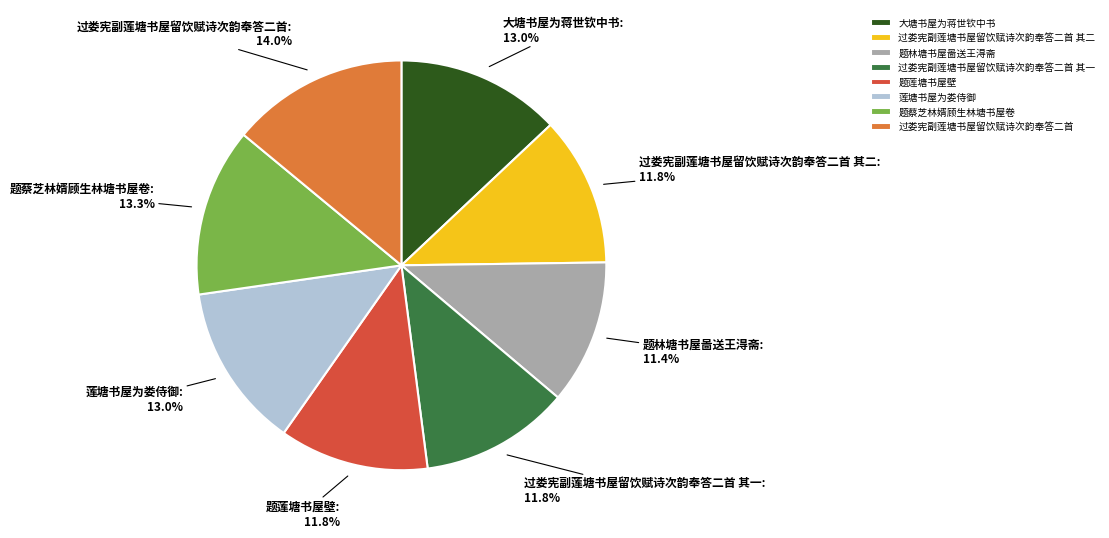

Which category has the biggest portion of the pie?

过娄宪副莲塘书屋留饮赋诗次韵奉答二首